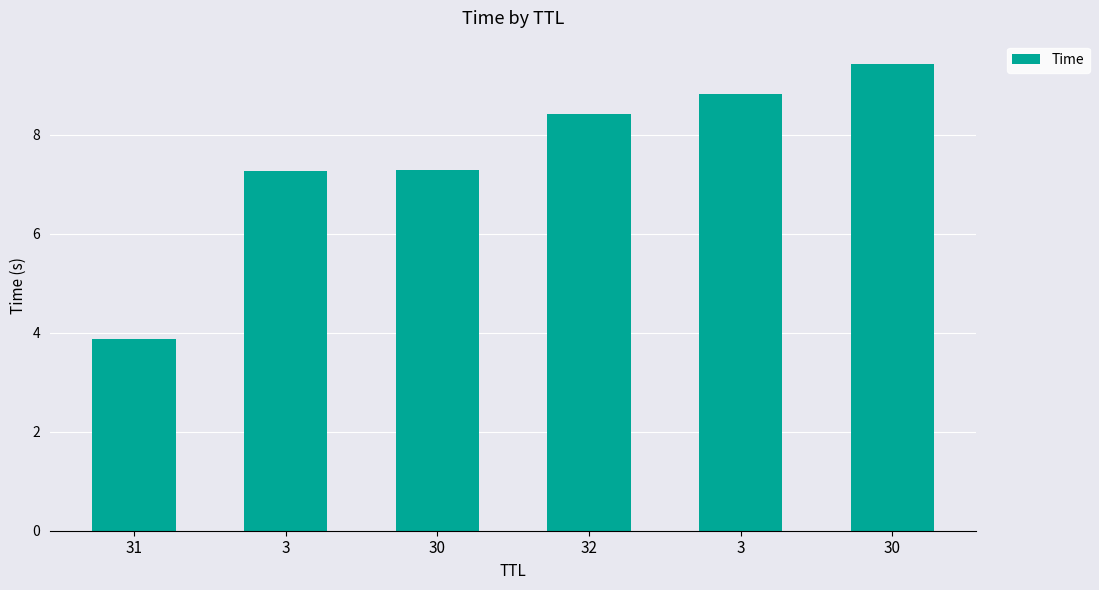

How many bars are there in total?

6